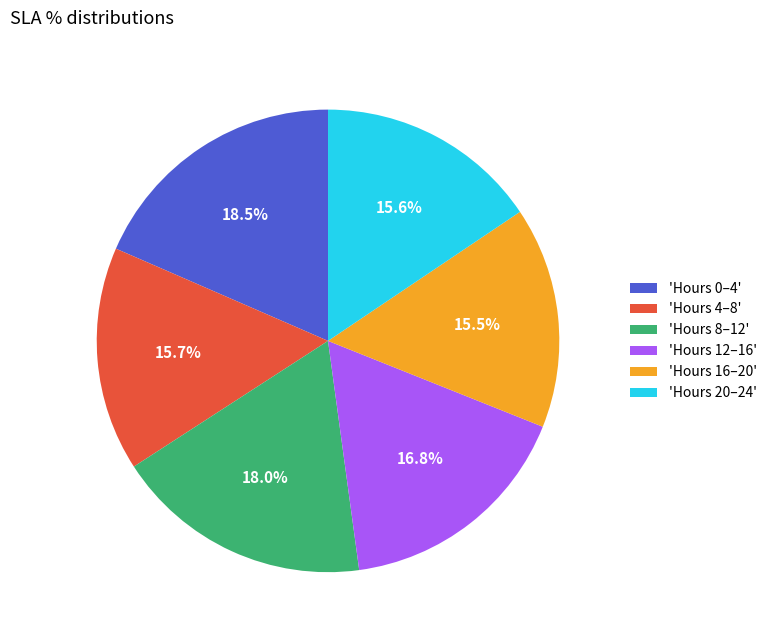

What is the ratio of the value at 'Hours 12–16' to the value at 'Hours 16–20'?

1.1